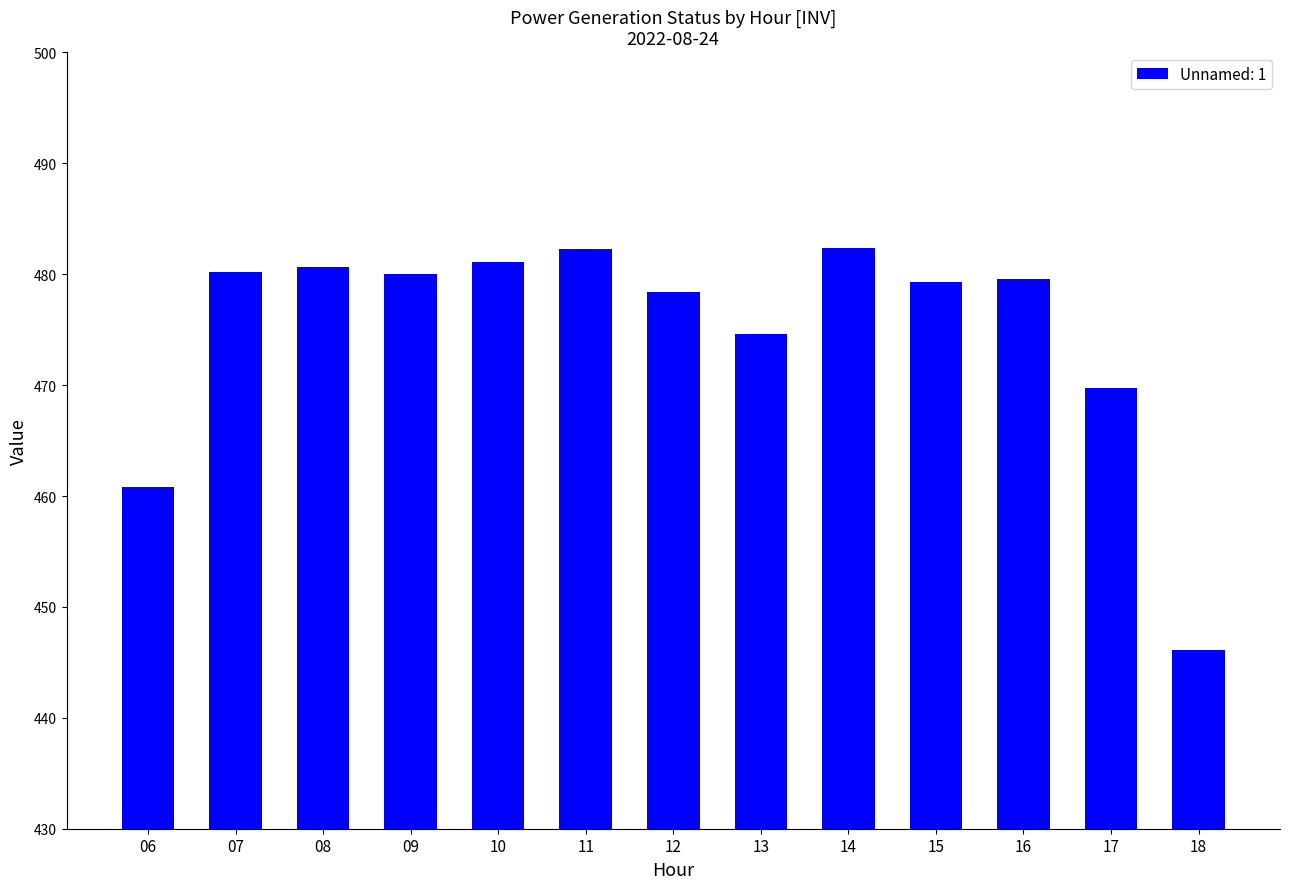

Does the chart contain any negative values?

No